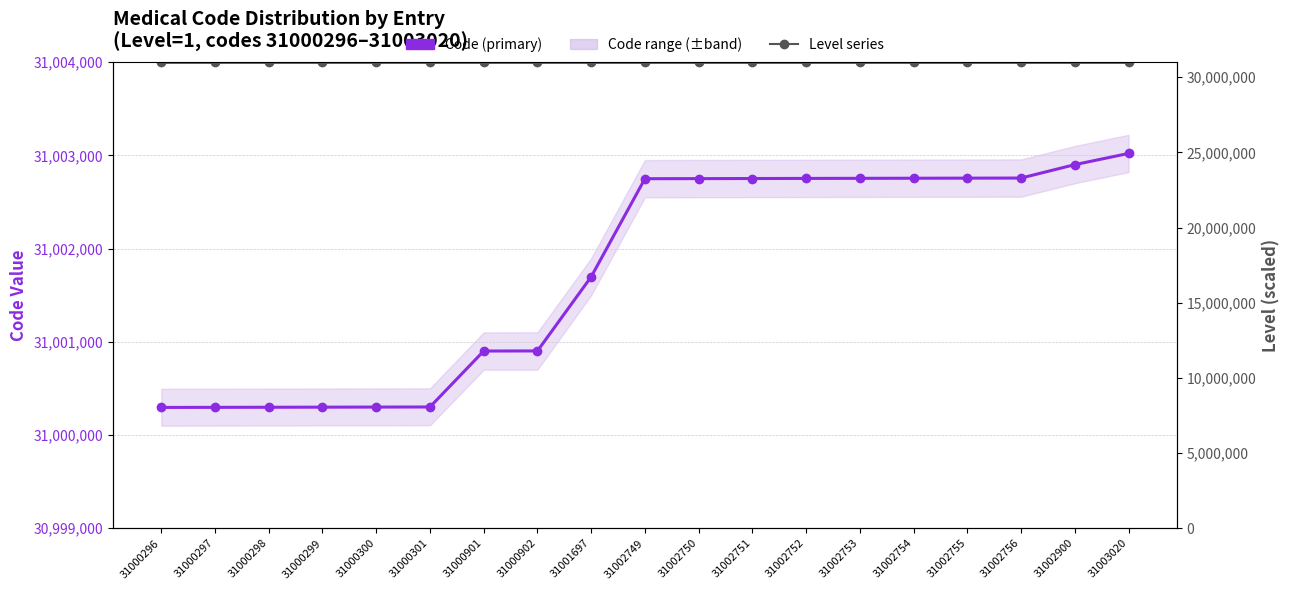

True or false: Level series has a value of 49114172 at 31000298.

False